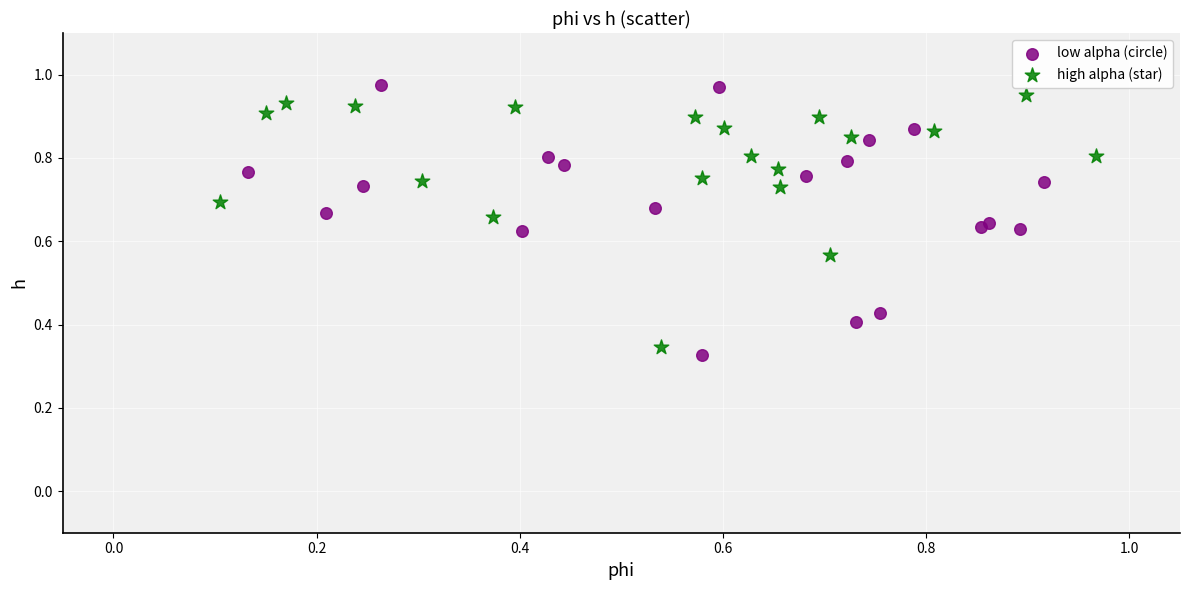

Which series has the largest Y range (max minus min)?

low alpha (circle)